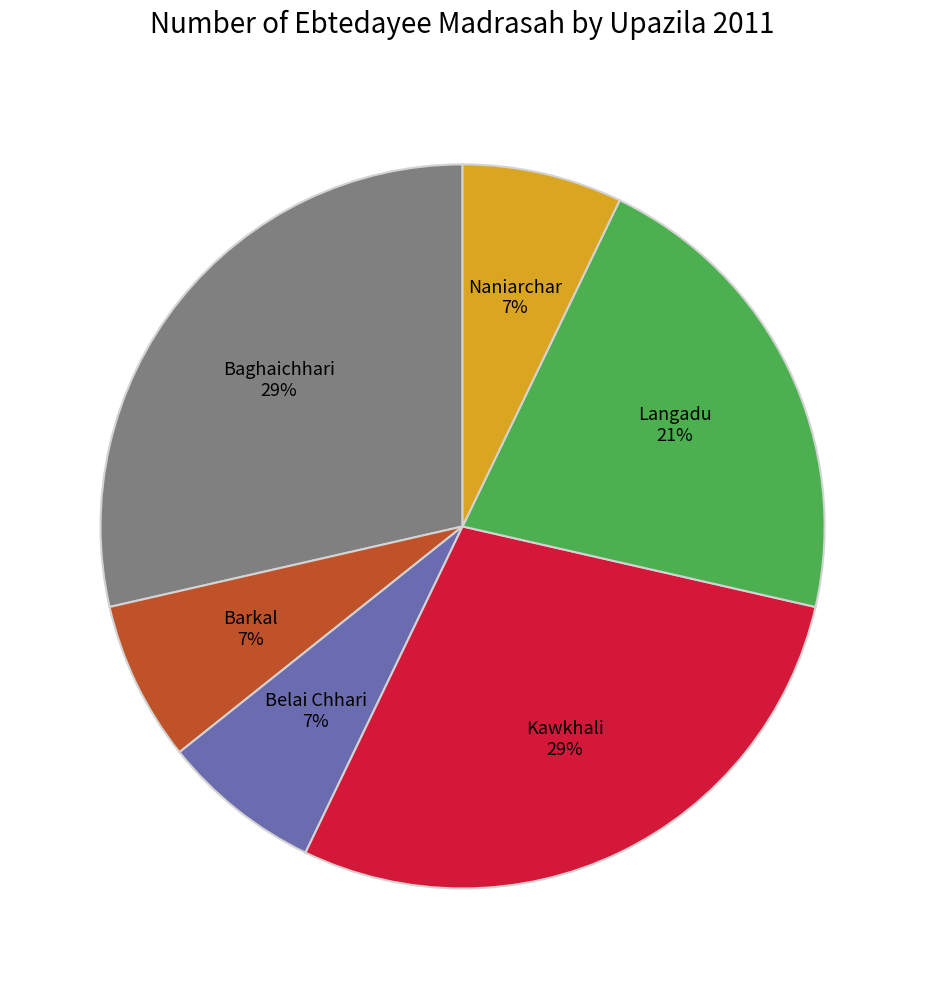

To the nearest percent, what is the average slice percentage?

17%